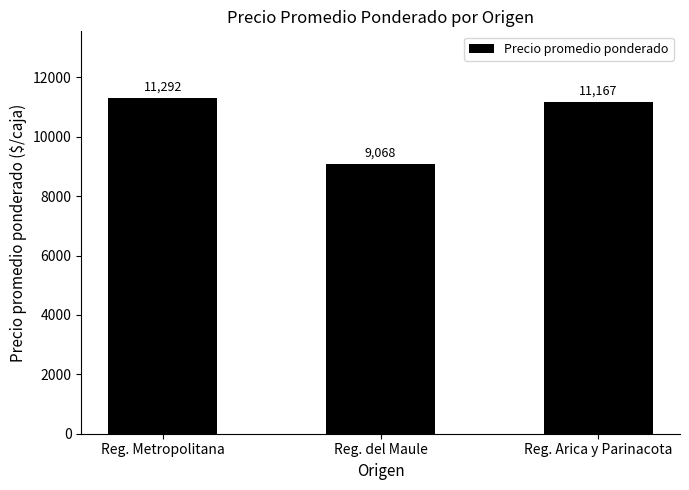

The value at Reg. Metropolitana is 11291.7. True or false?

True